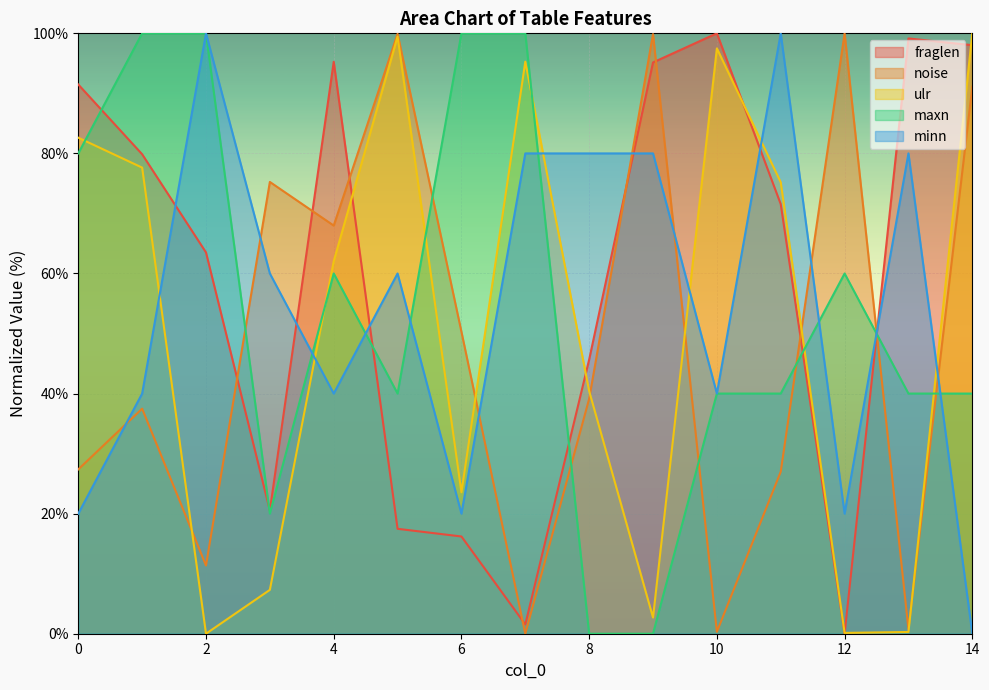

Reading left to right, transcribe all the data shown in this chart.

fraglen: 91.5	79.9	63.5	20.5	95.3	17.5	16.2	1.5	45.7	95.2	100.0	71.6	0.0	99.1	98.0
noise: 27.4	37.5	11.4	75.2	68.0	99.9	50.3	0.0	39.1	99.9	0.3	27.0	100.0	0.7	91.1
ulr: 82.6	77.6	0.0	7.3	62.0	99.5	23.6	95.3	40.4	2.7	97.5	75.2	0.1	0.3	100.0
maxn: 80.0	100.0	100.0	20.0	60.0	40.0	100.0	100.0	0.0	0.0	40.0	40.0	60.0	40.0	40.0
minn: 20.0	40.0	100.0	60.0	40.0	60.0	20.0	80.0	80.0	80.0	40.0	100.0	20.0	80.0	0.0